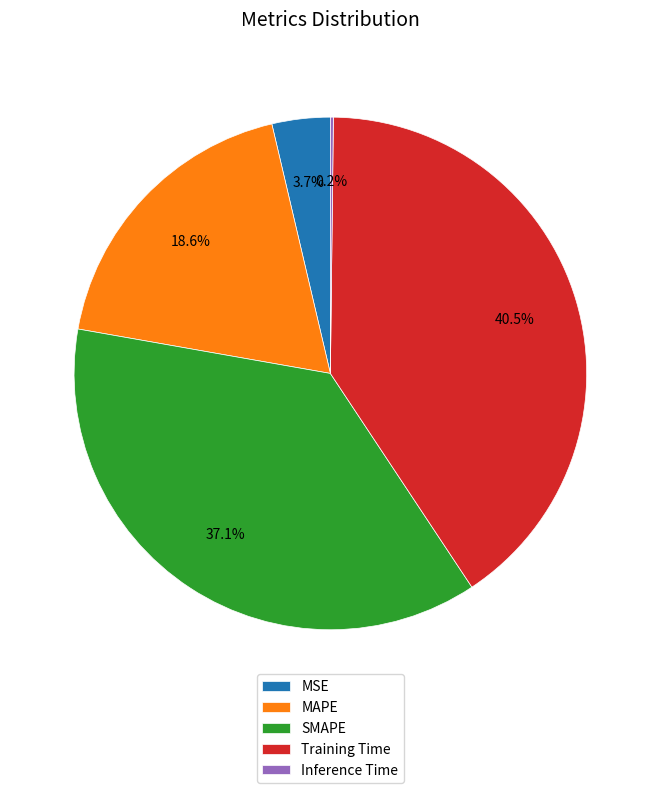

Which slice is the largest?

Training Time